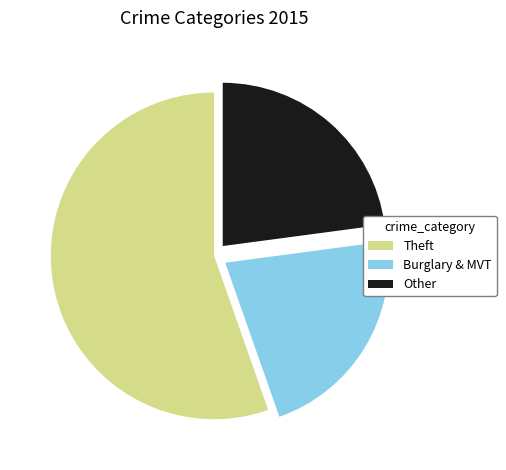

Do Other and Theft together represent more than half of the pie?

Yes